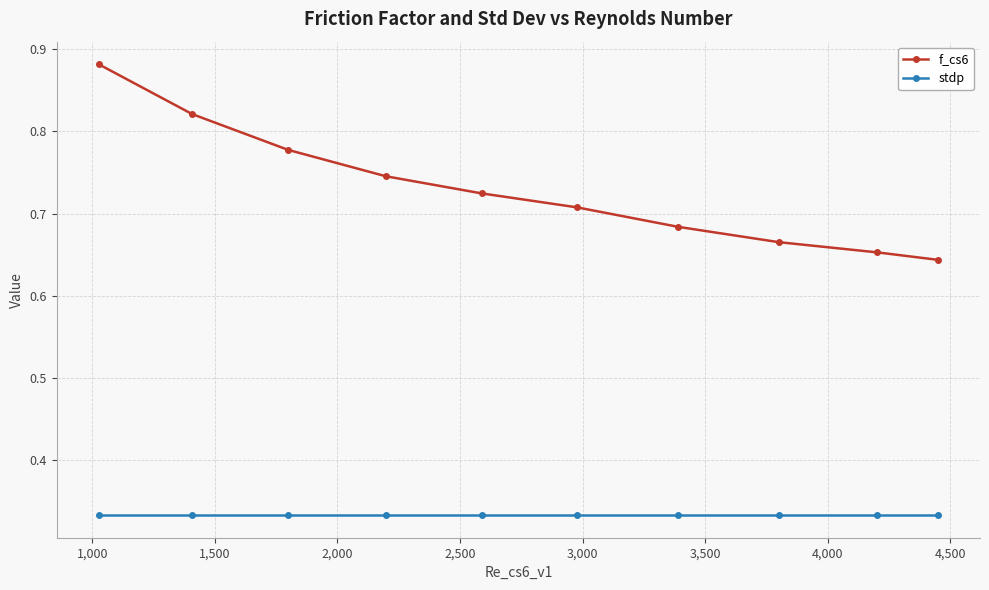

How many f_cs6 values are between 0 and 1?

10